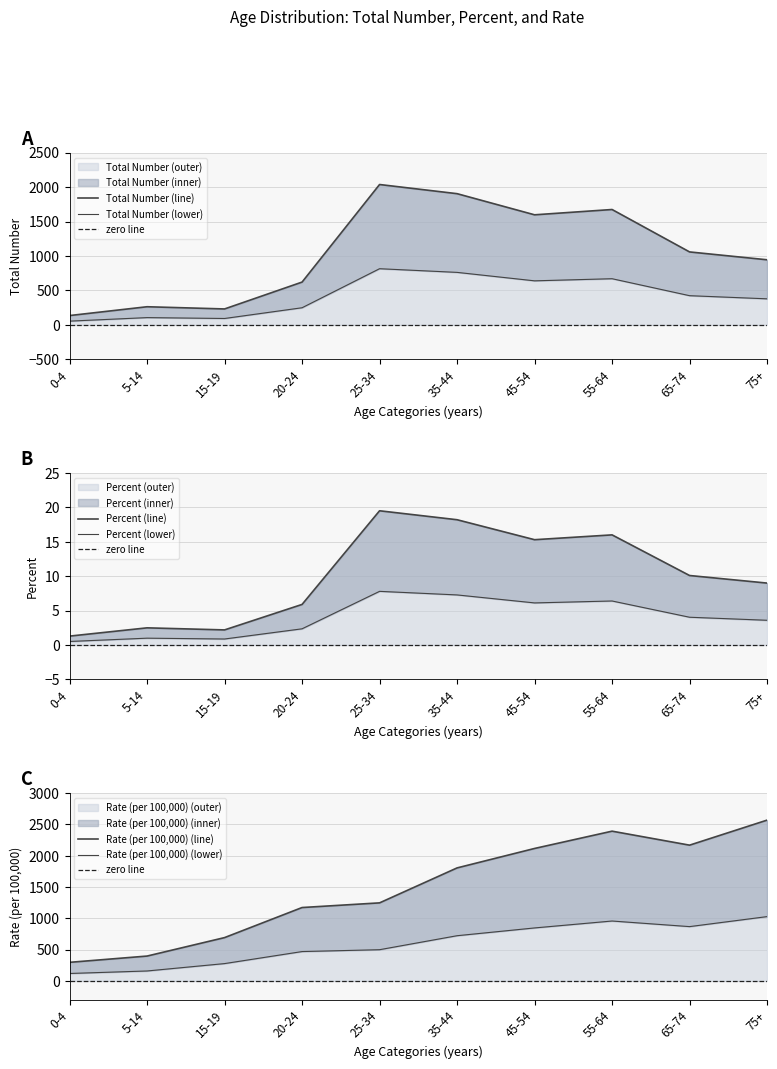

True or false: Percent has a value of 15.6 at 75+.

False